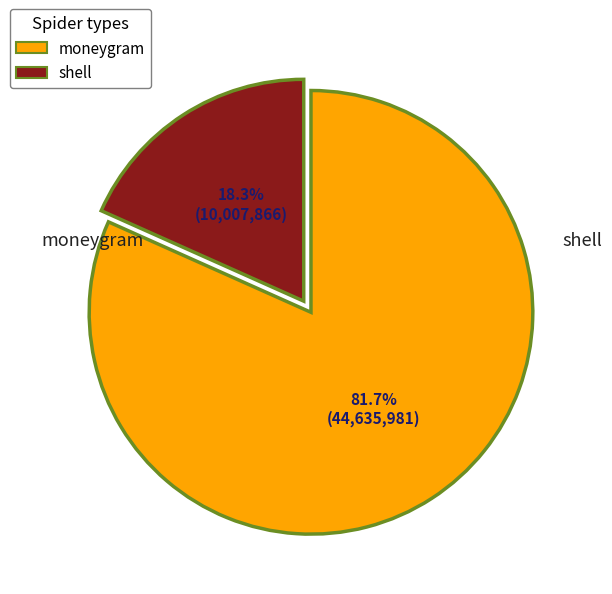

What is the ratio of the value at shell to the value at moneygram?

0.2